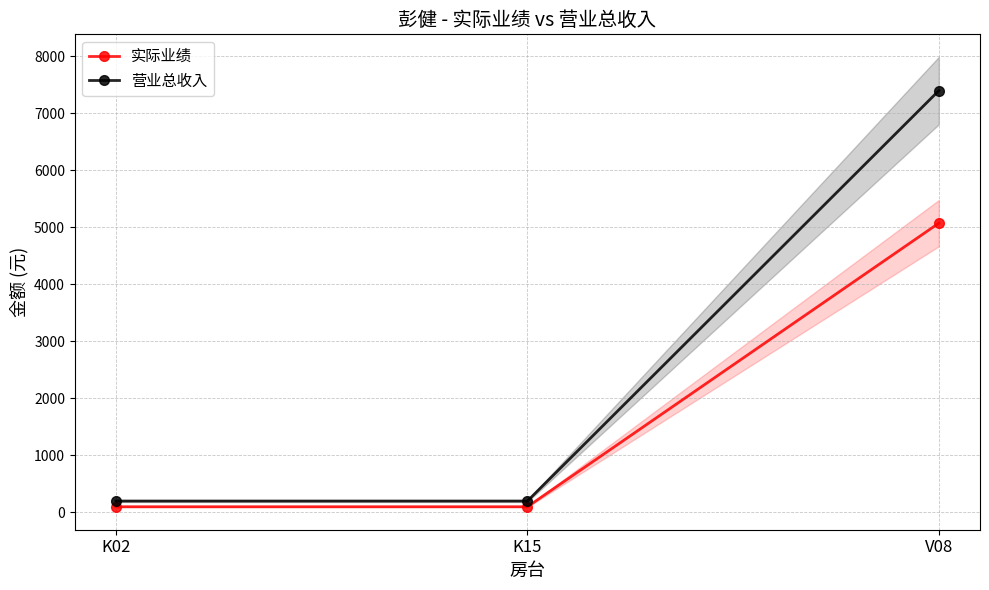

At which label does 实际业绩 reach its peak?

V08